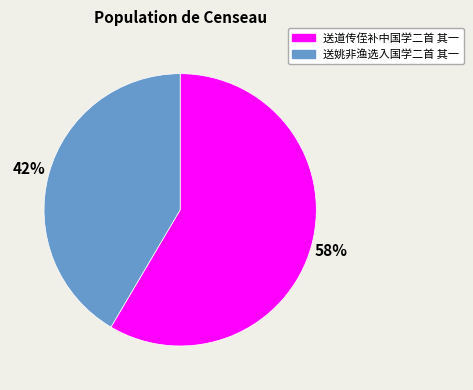

Between 送姚非渔选入国学二首 其一 and 送道传侄补中国学二首 其一, which is larger?

送道传侄补中国学二首 其一